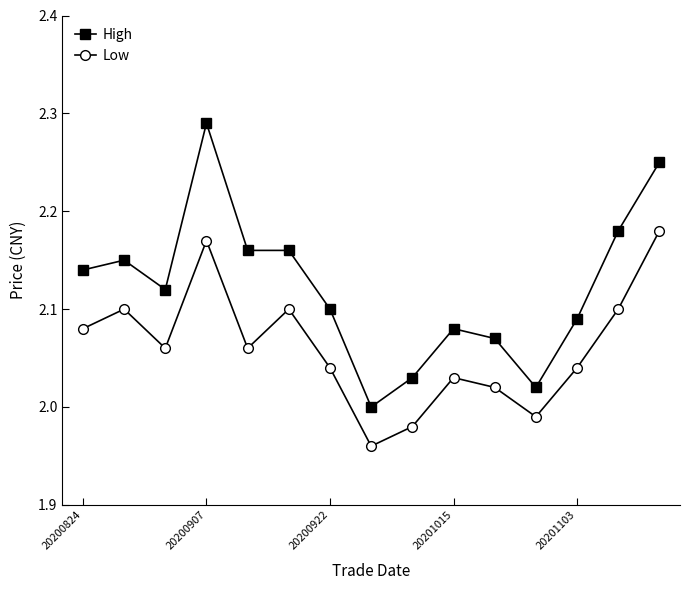

True or false: Low and High cross at least once.

False